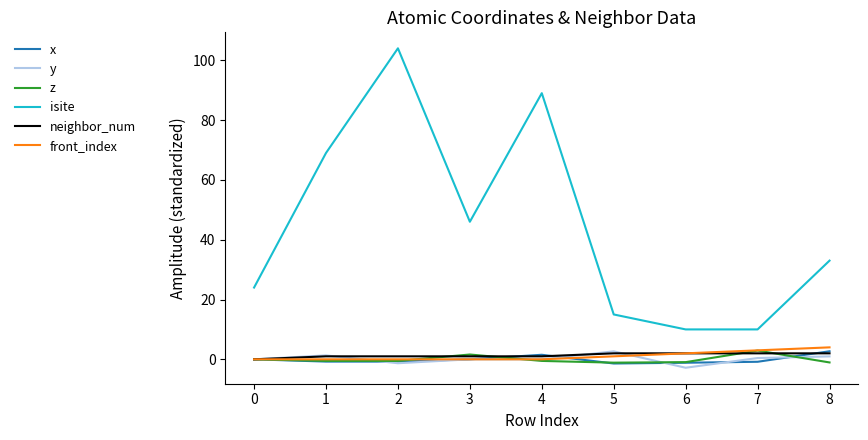

What is the minimum value for y?

-2.8